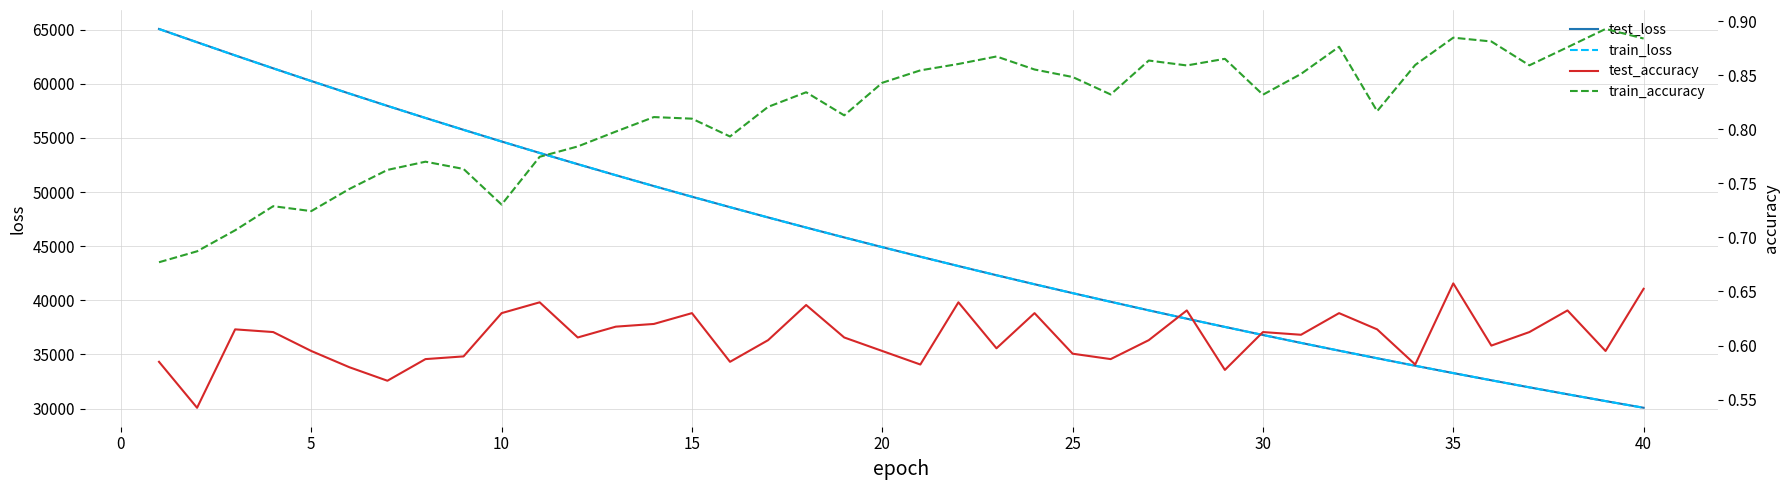

True or false: train_loss and train_accuracy intersect in this chart.

False